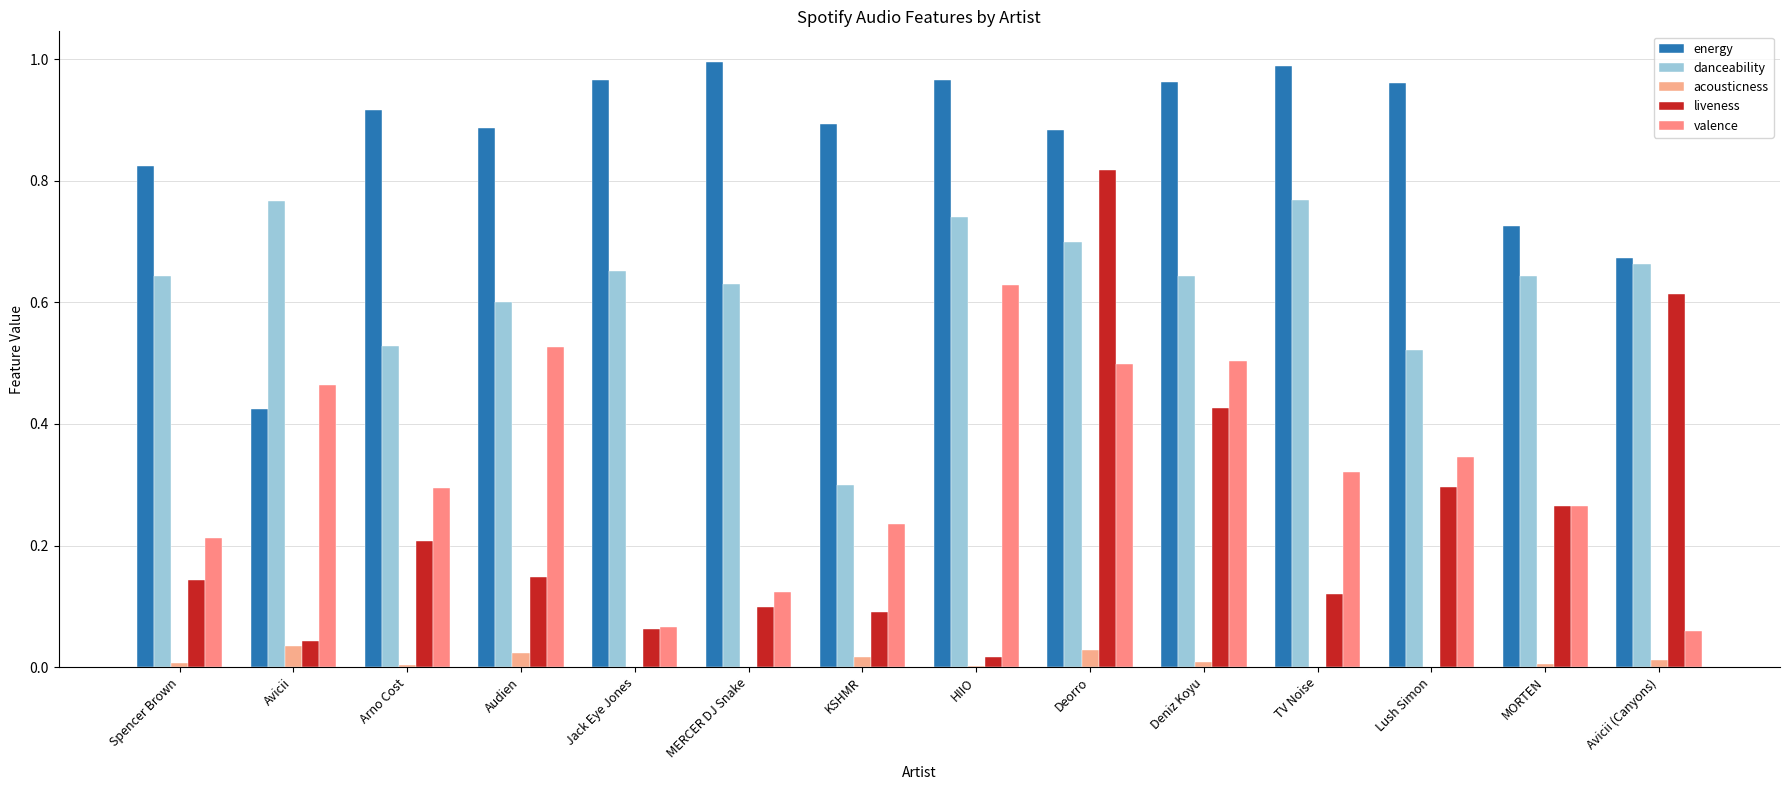

How many groups of bars are there?

14